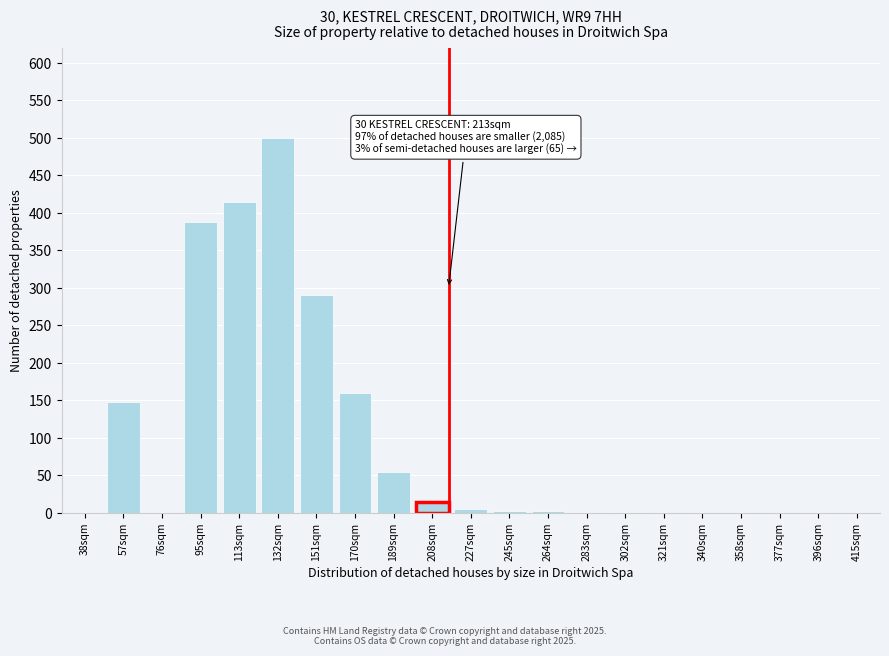

Which category has the highest value across all series?

132sqm